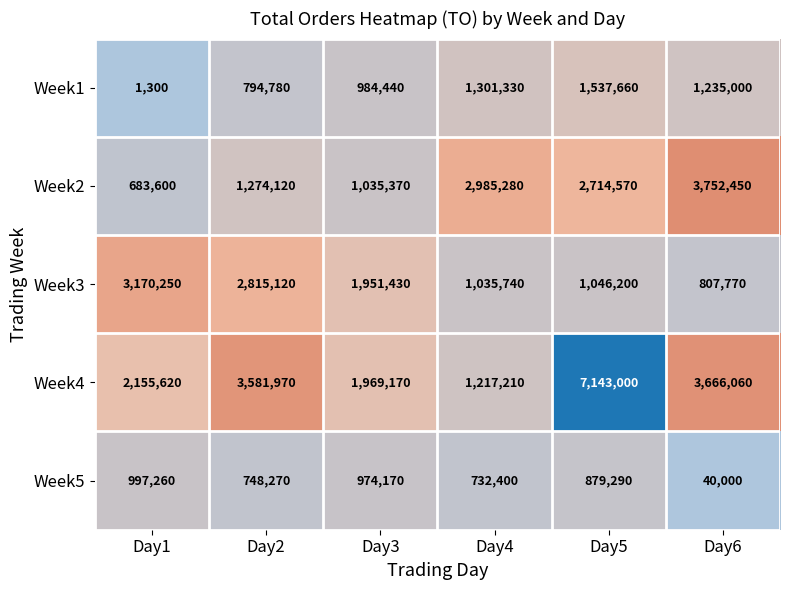

Is it true that Week5 equals 559422 at Day5?

False